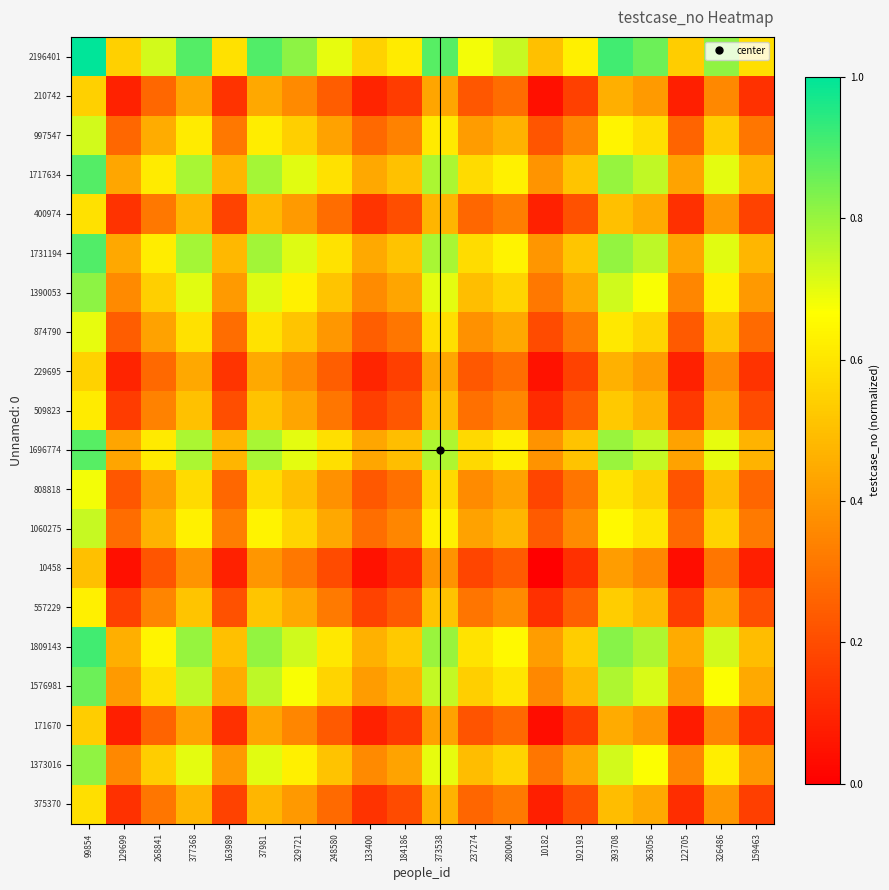

At which category is the sum across all series the highest?

99854